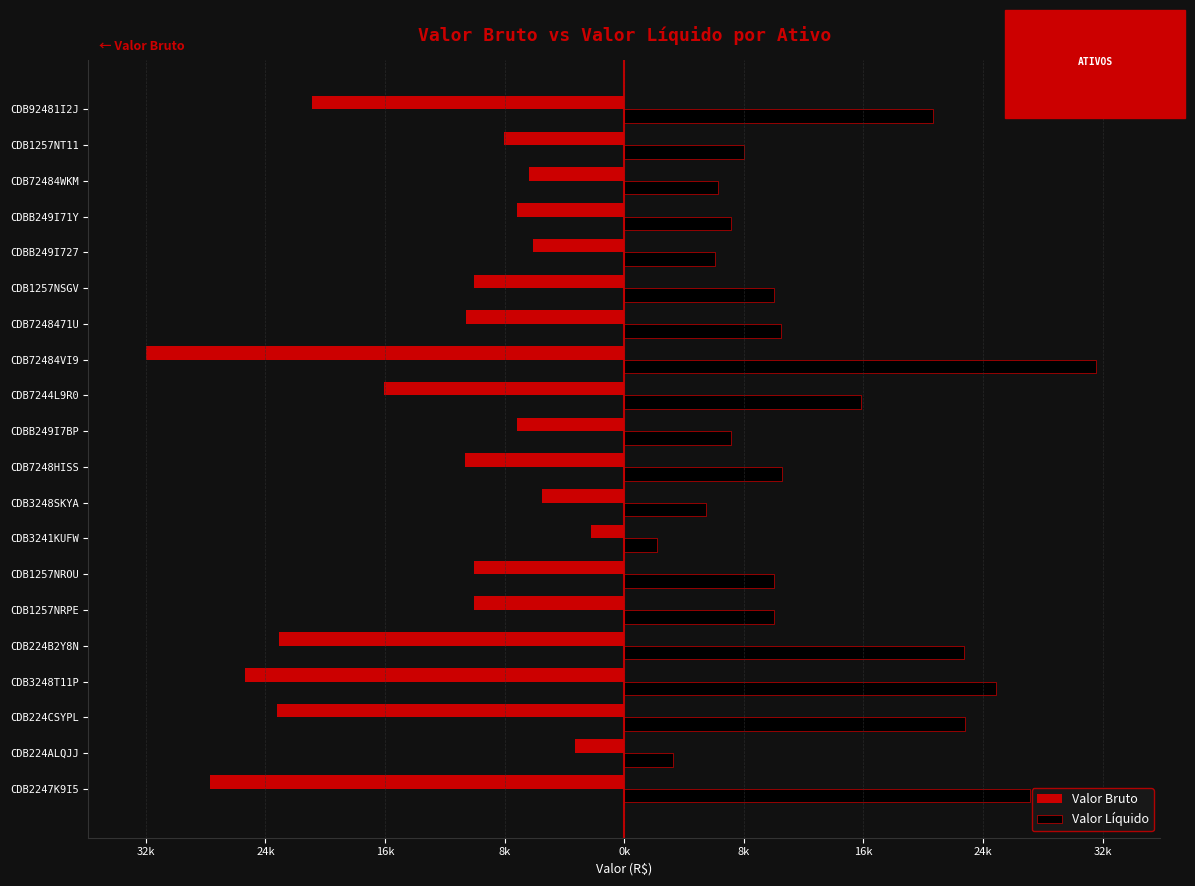

What are all the series names shown in the legend?

Valor Bruto, Valor Líquido